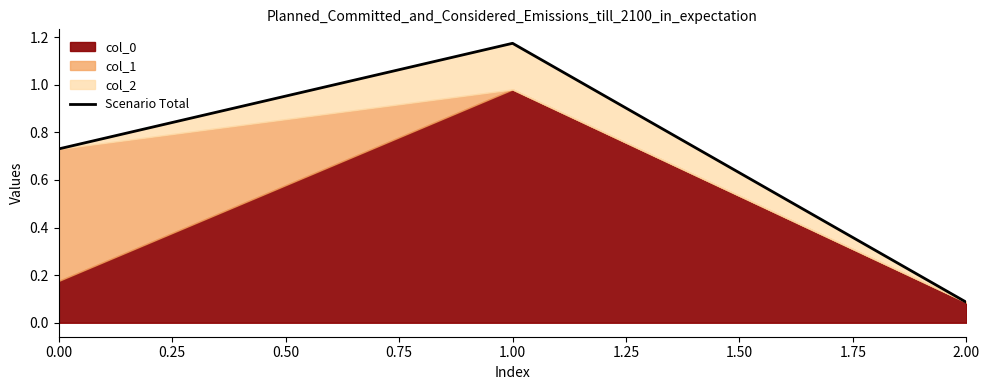

Rank the categories by Scenario Total value from lowest to highest.

2.00, 0.00, 1.00